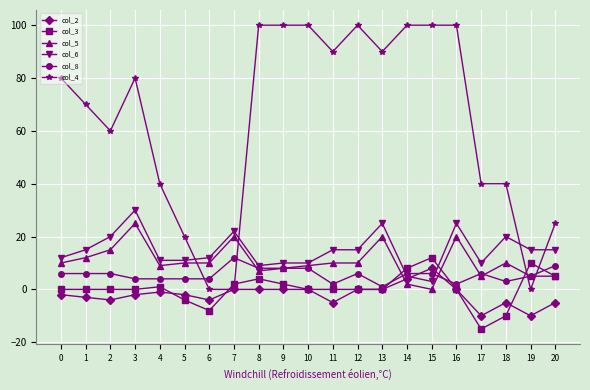

What is the average value of the col_4 series?

64